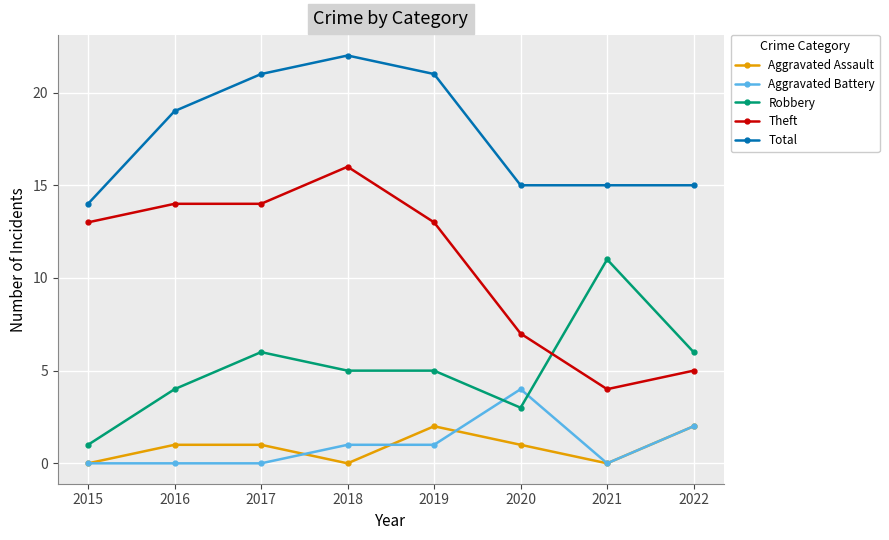

True or false: Theft and Aggravated Battery intersect in this chart.

False